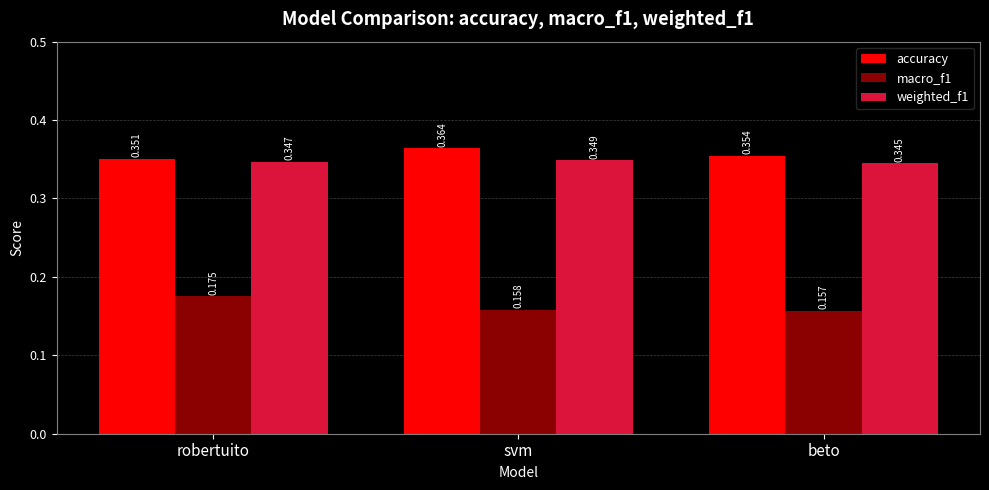

Which series changed the most between svm and beto?

accuracy